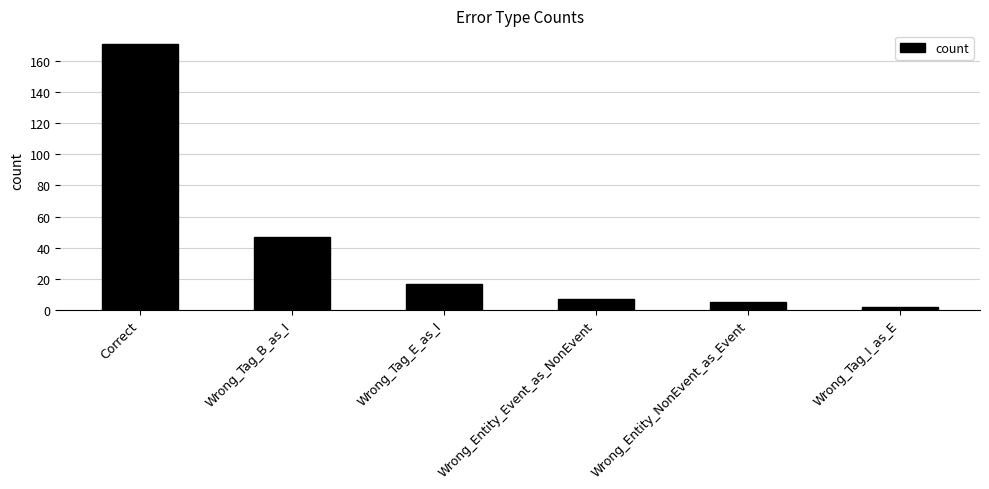

Which category has the highest value across all series?

Correct